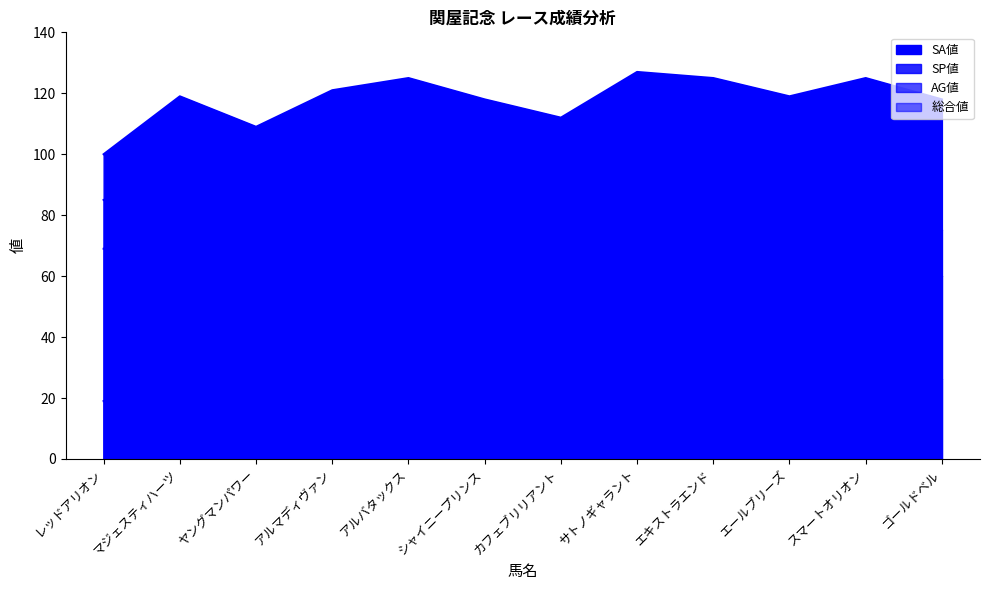

List the labels in order of SA値_line value, largest first.

サトノギャラント, アルバタックス, エキストラエンド, スマートオリオン, アルマディヴァン, マジェスティハーツ, エールブリーズ, シャイニープリンス, ゴールドベル, カフェブリリアント, ヤングマンパワー, レッドアリオン